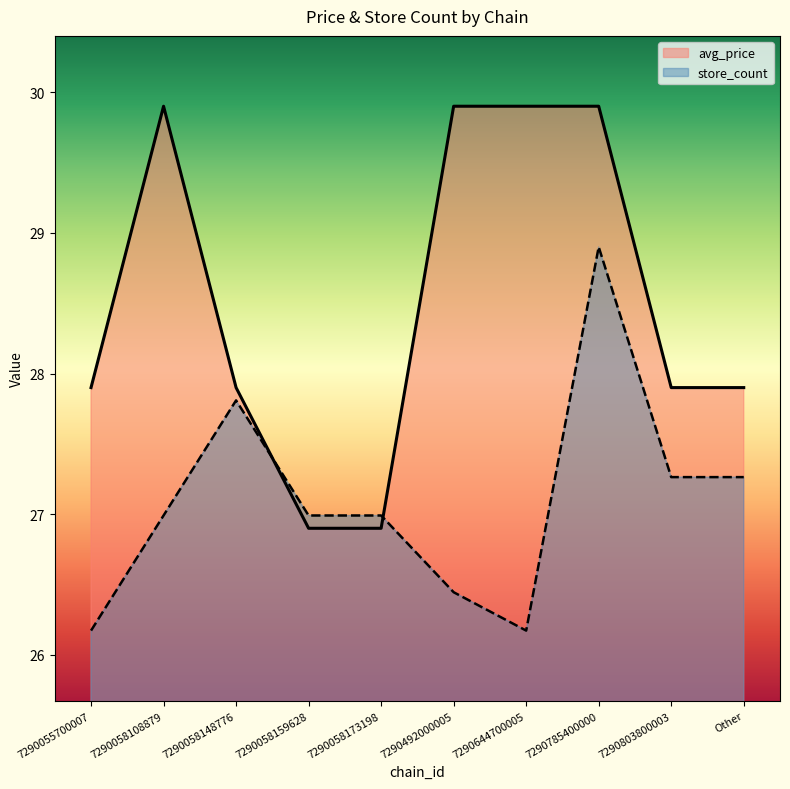

What is the spread (max minus min) of values at 7290058148776?

0.1